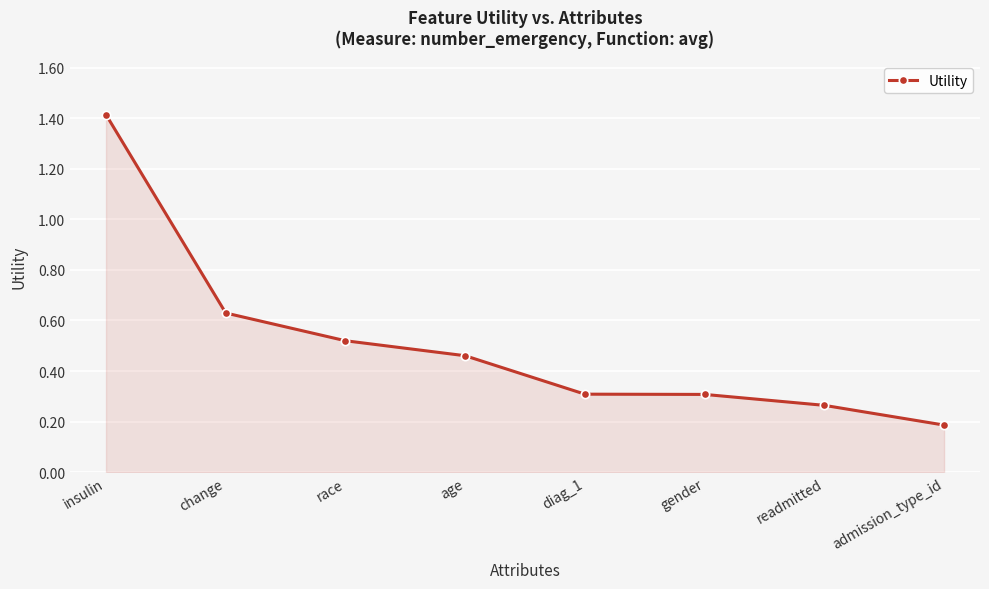

How many values are between 0 and 1?

7